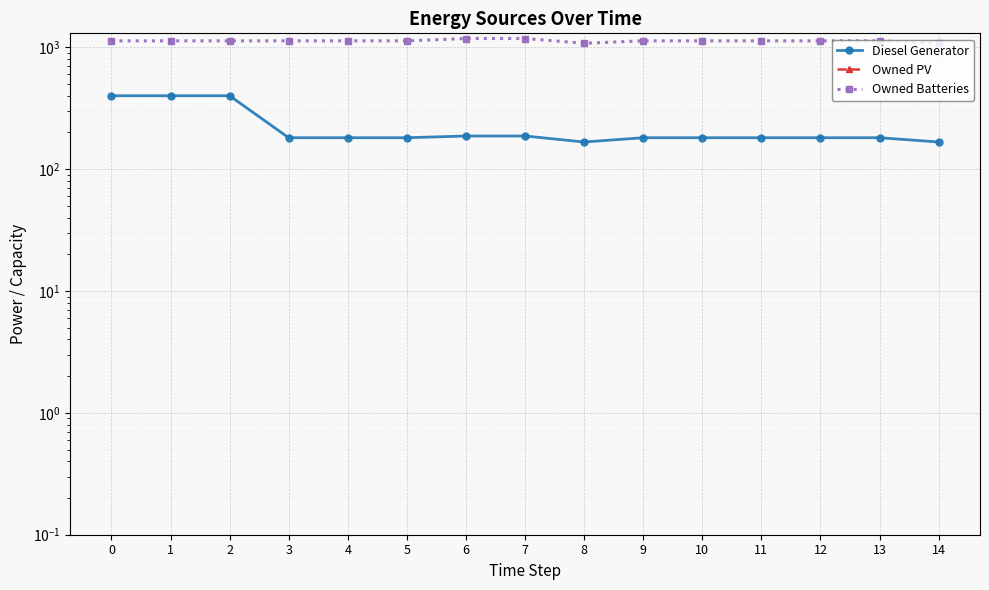

Is it true that Owned Batteries equals 1129 at 13?

True